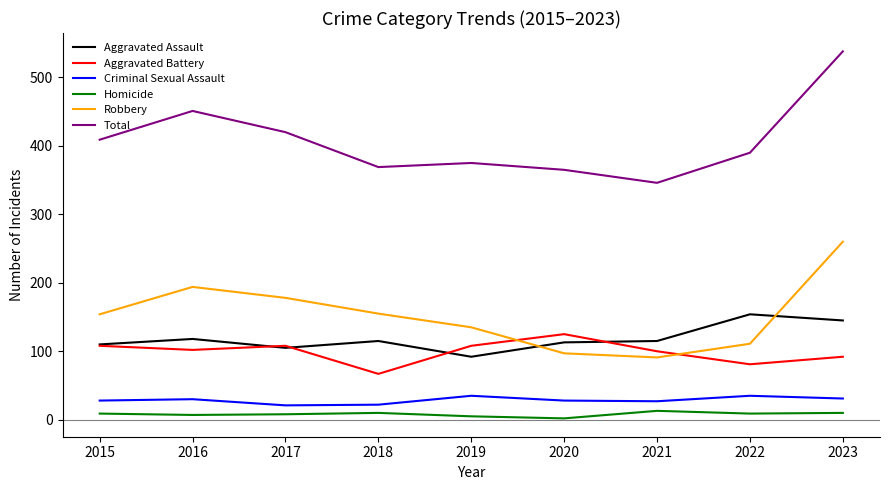

What is the difference between the maximum and minimum values in the Aggravated Assault series?

62